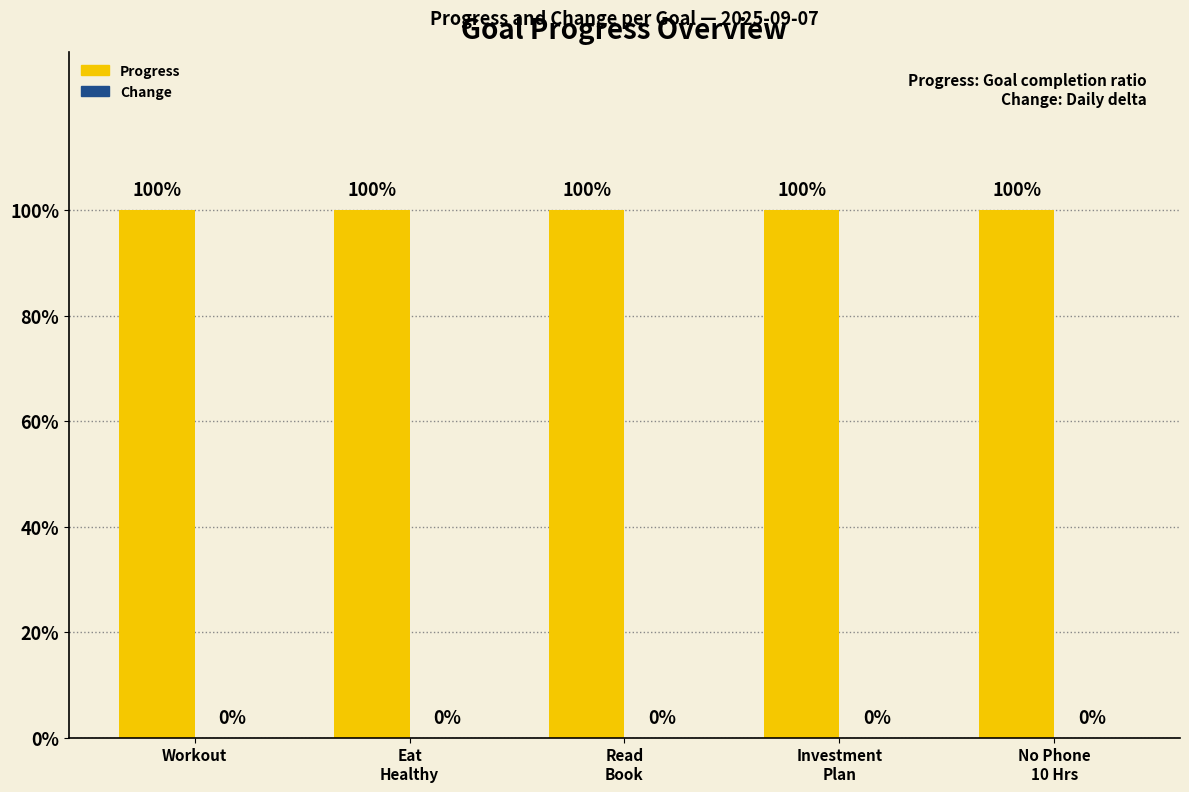

Which category has the lowest value in the Progress series?

Workout